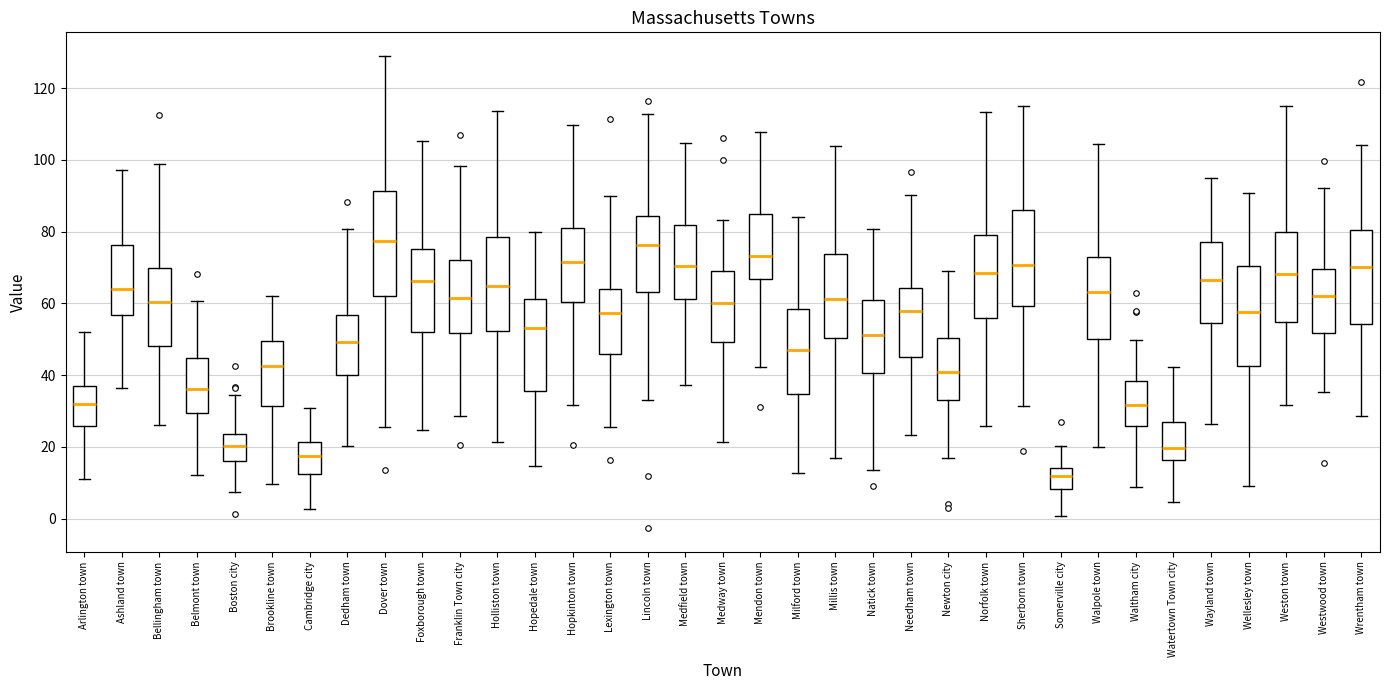

Which box's median line is the lowest?

Somerville city